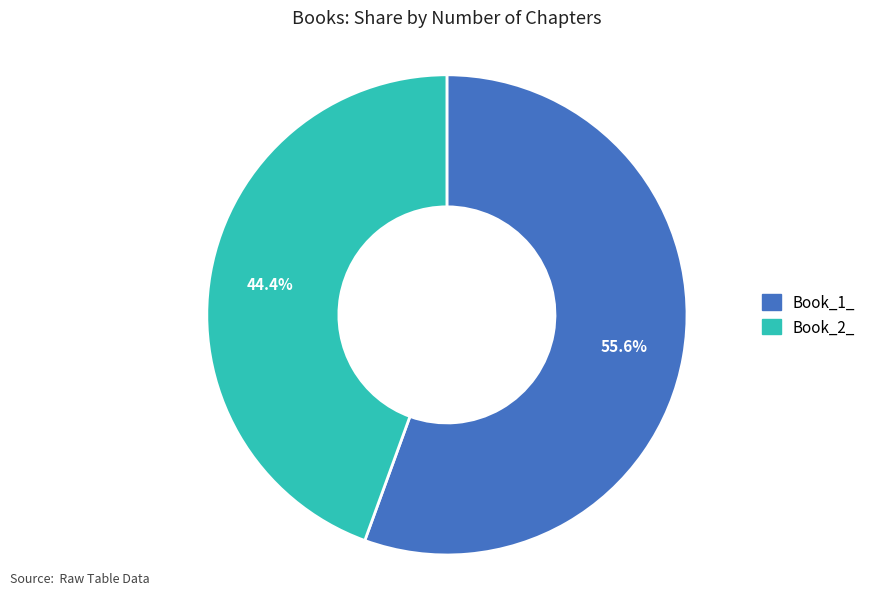

What is the total percentage of Book_1_ and Book_2_?

100.0%